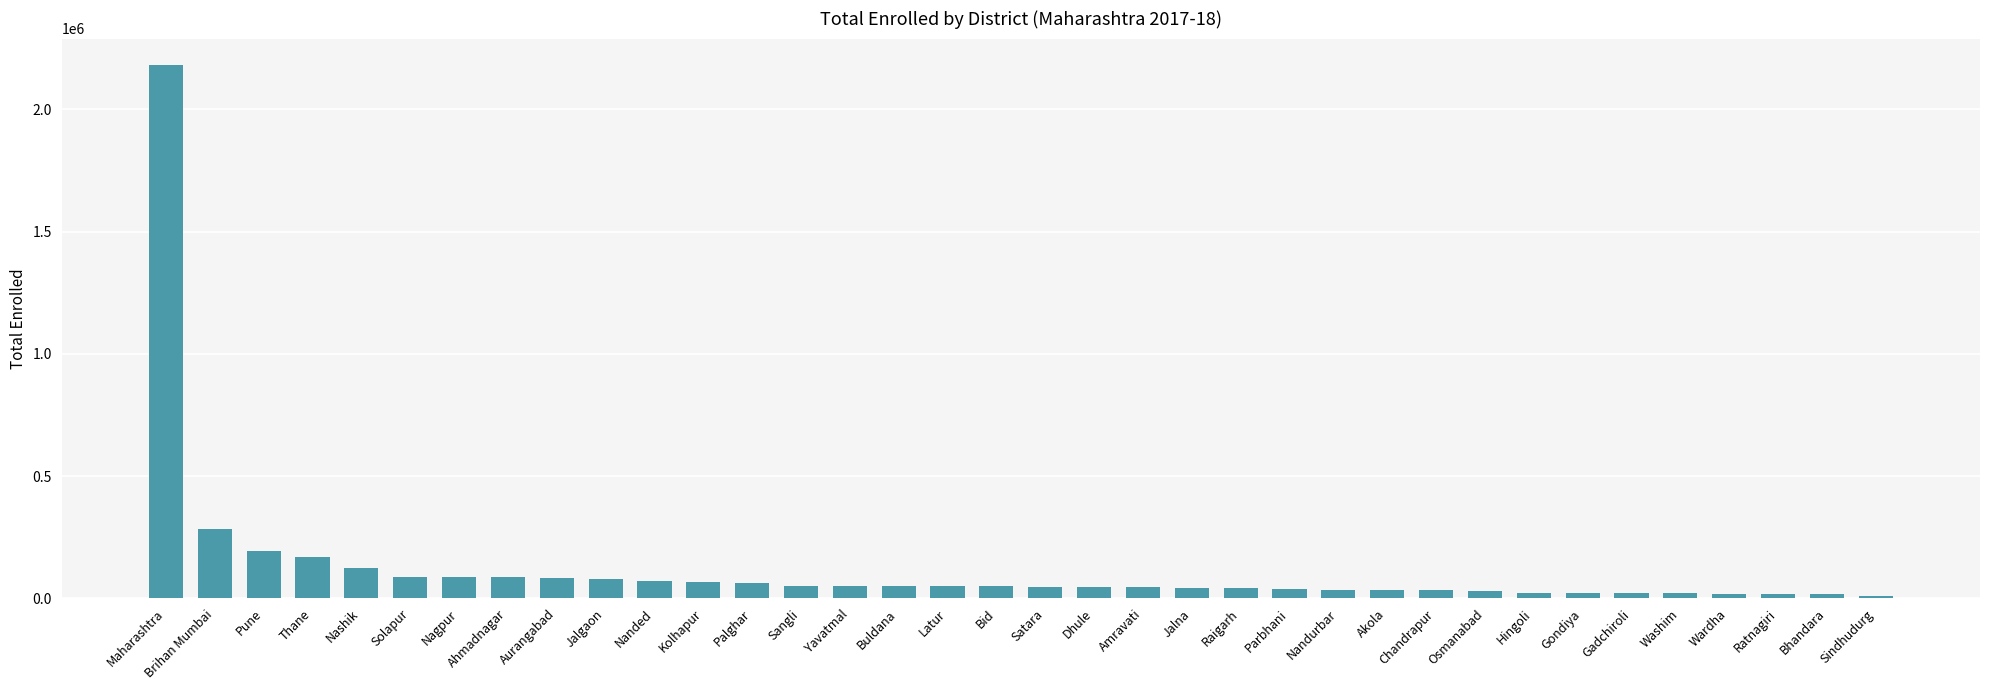

What is the average value?

121148